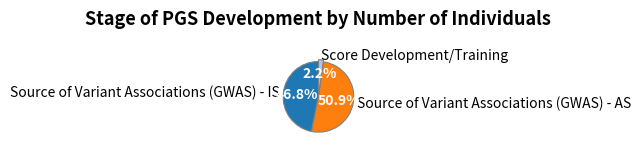

Is there any slice that represents more than half of the pie?

Yes